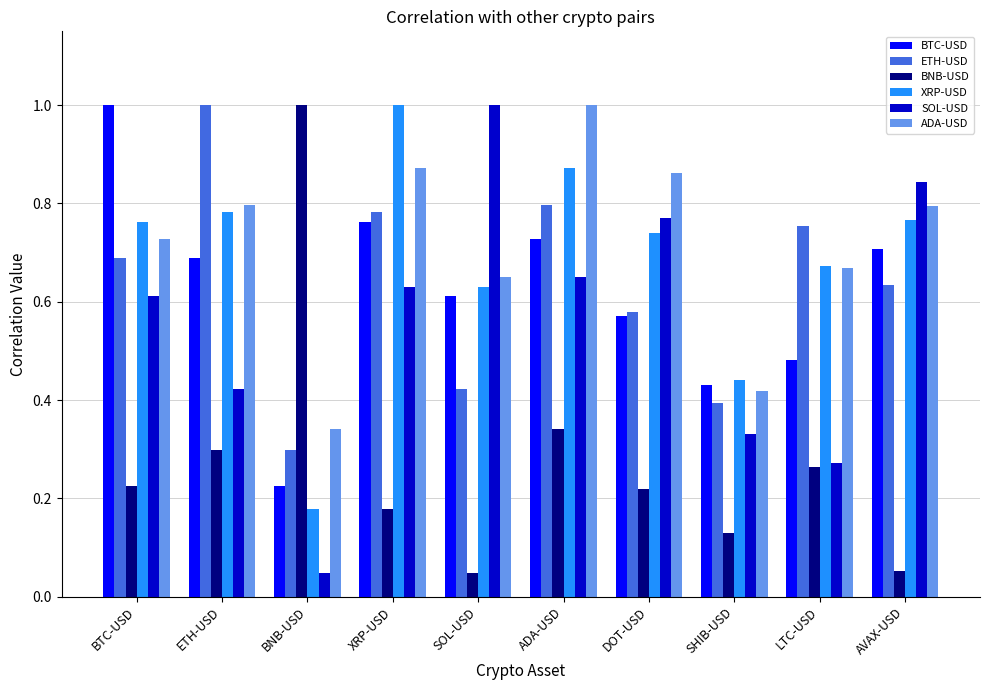

Which category has the highest value in the SOL-USD series?

SOL-USD